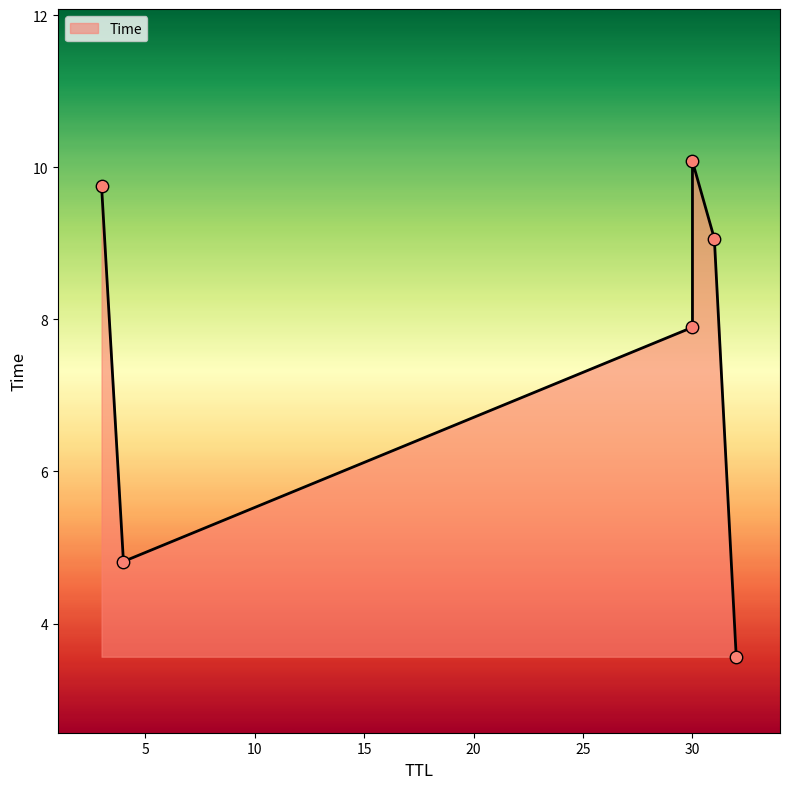

Between 4 and 32, which is larger?

4